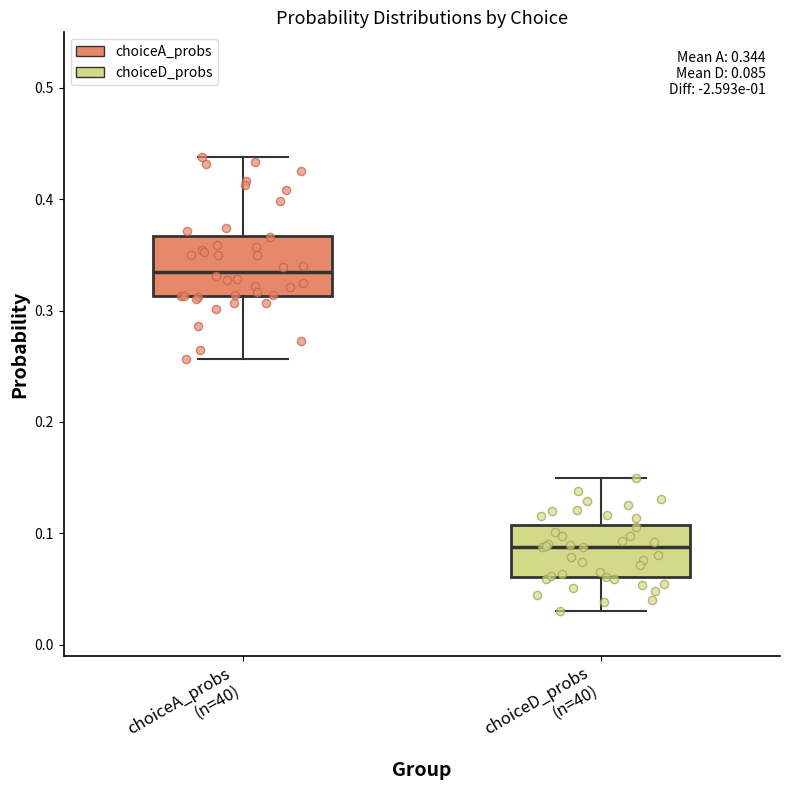

Which box has the highest median line?

choiceA_probs (n=40)